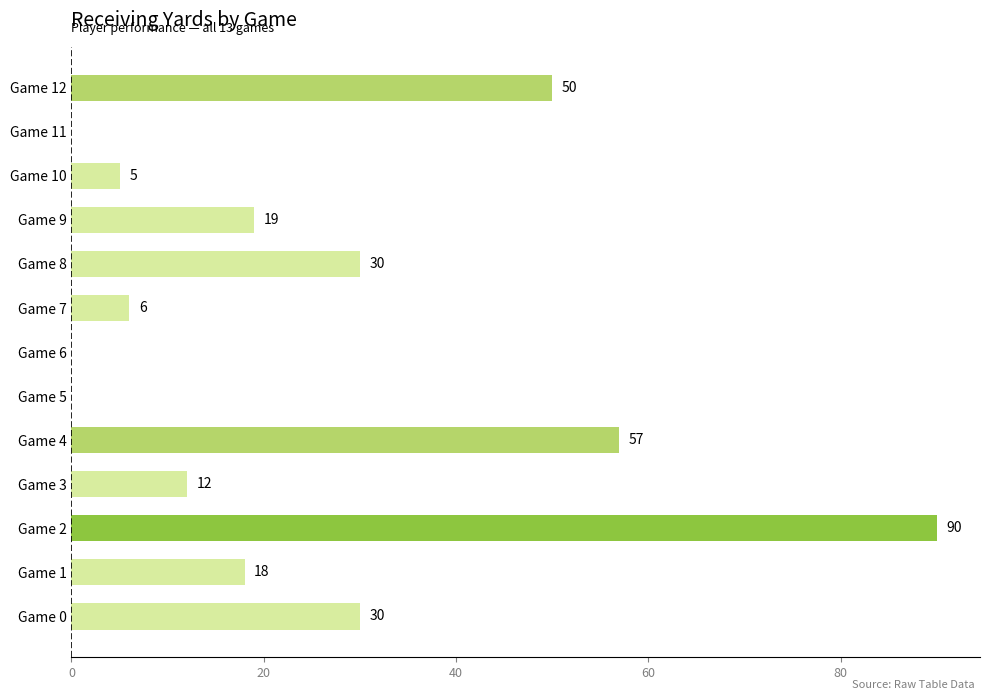

At which category does the chart reach its peak across all series?

Game 2